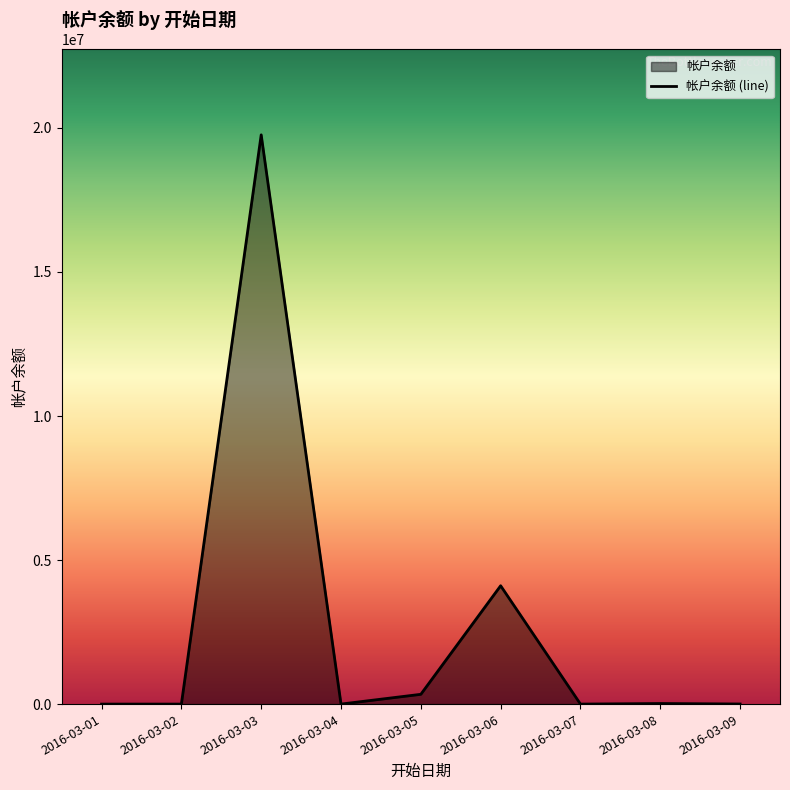

Which category has the lowest value across all series?

2016-03-01